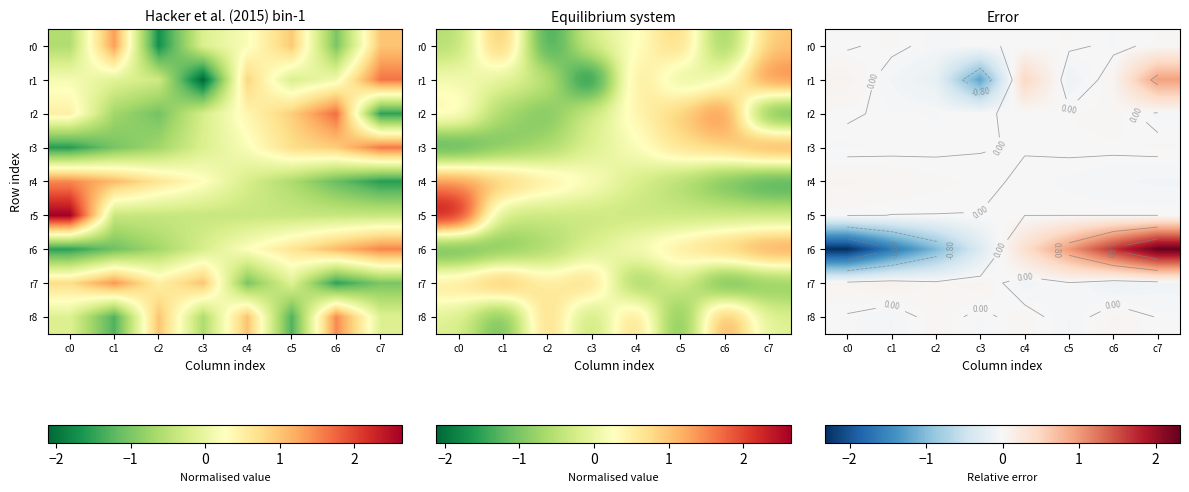

How many data points in r2 are above 0?

4